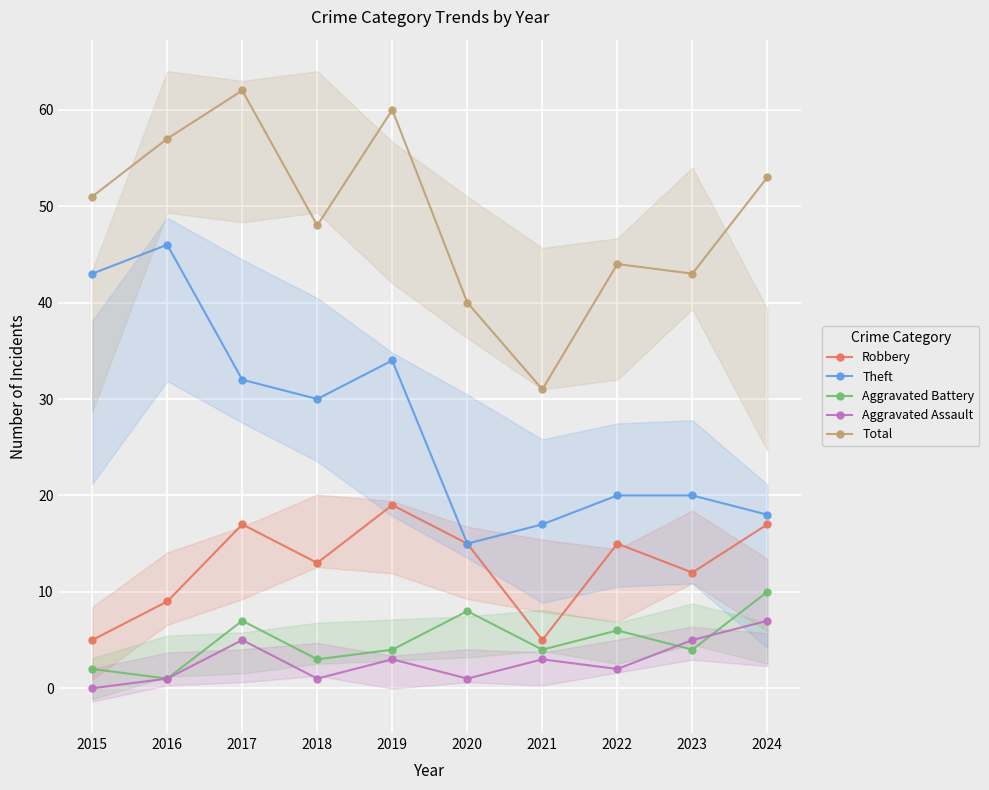

Which series has the largest total across all categories?

Total